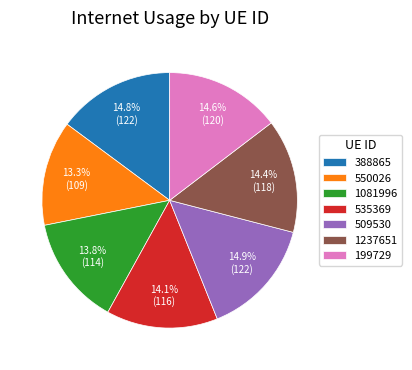

The 509530 slice represents 7% of the pie. True or false?

False